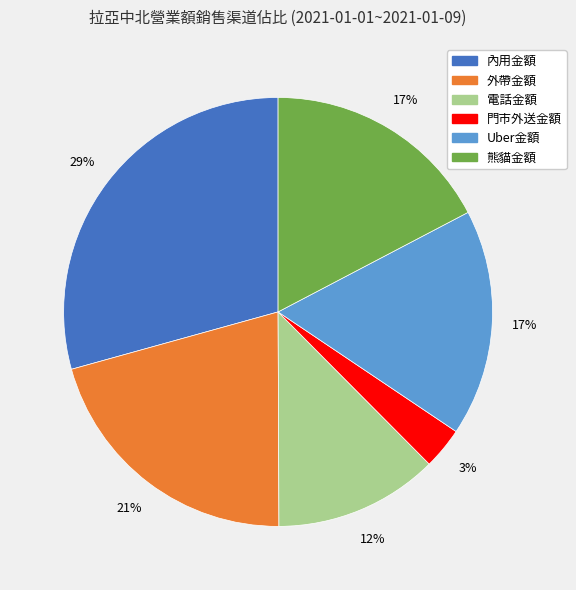

Which slice is the smallest?

門市外送金額